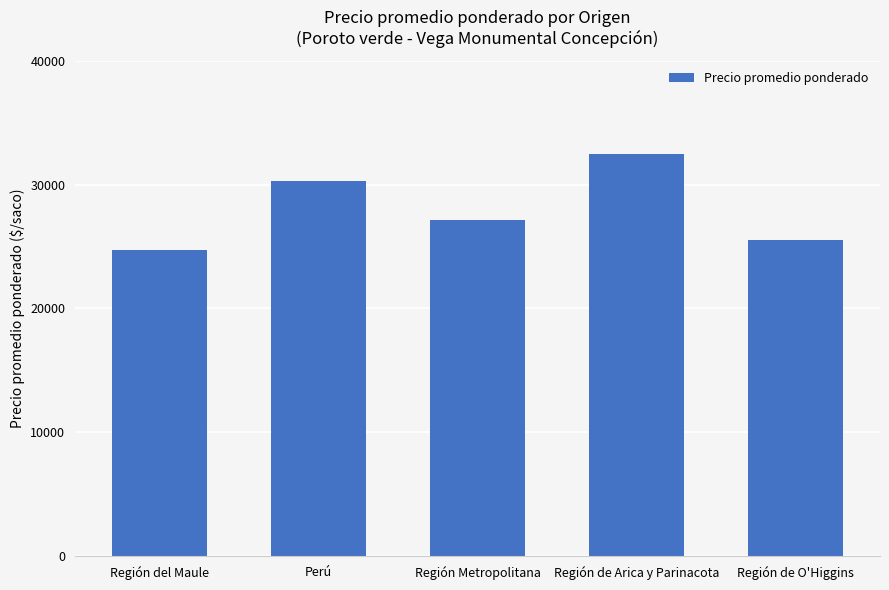

List the labels in order of value, largest first.

Región de Arica y Parinacota, Perú, Región Metropolitana, Región de O'Higgins, Región del Maule